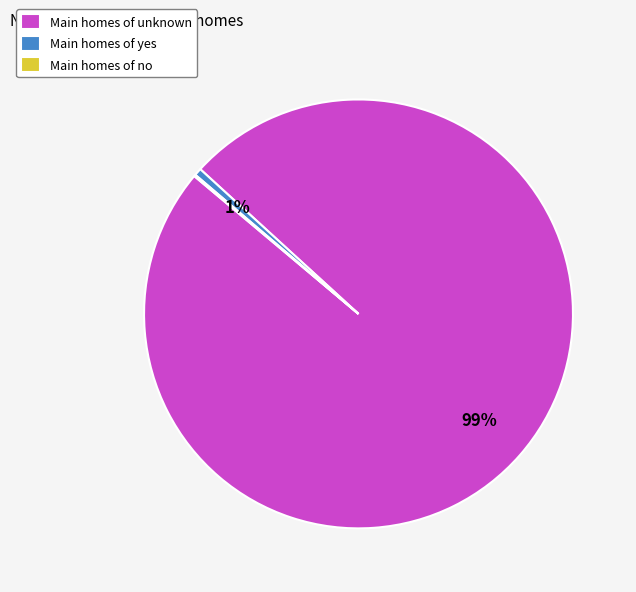

Is it true that Main homes of yes is 1% of the pie?

True